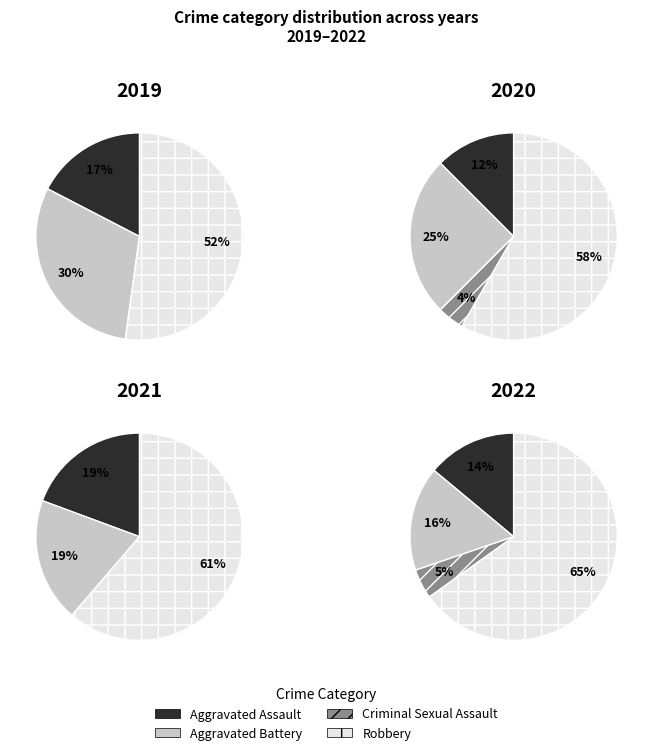

What is the smallest slice in the pie chart?

Criminal Sexual Assault